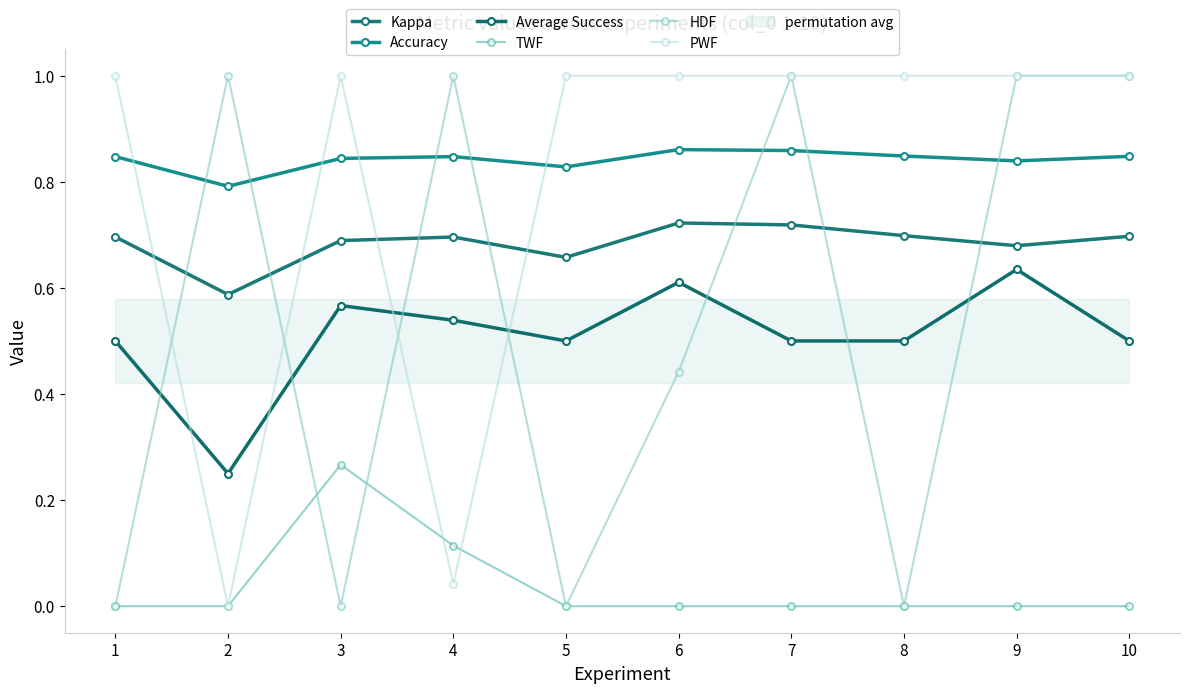

Between which two adjacent categories do PWF and Accuracy first intersect?

1 and 2